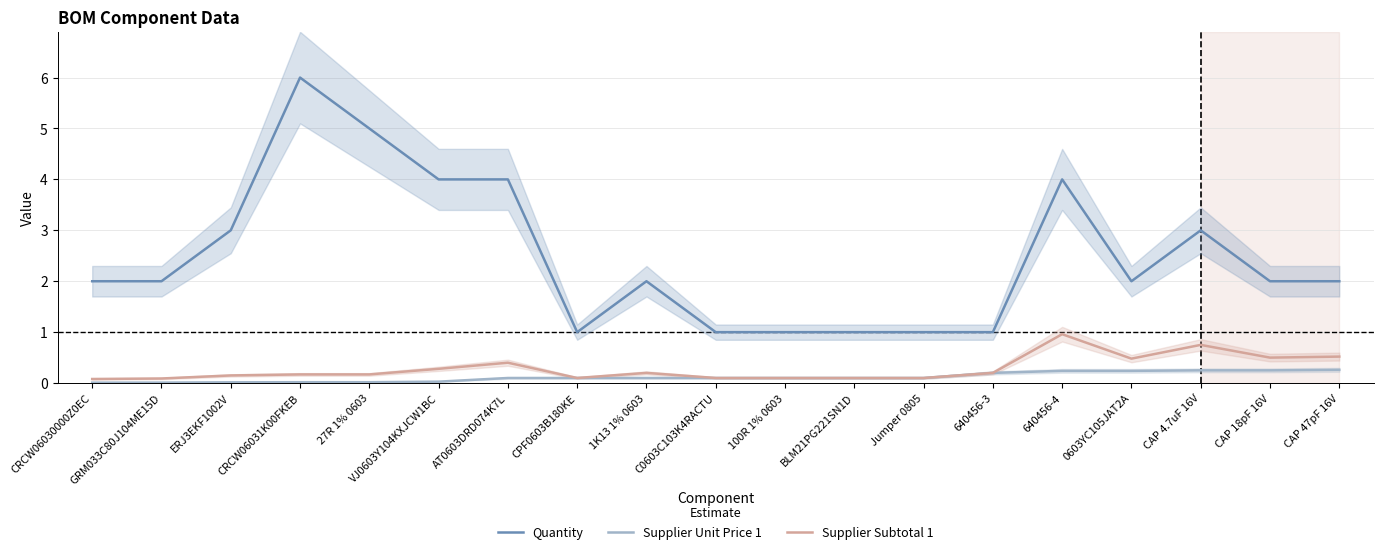

What is the label of the 11th point from the right?

1K13 1% 0603